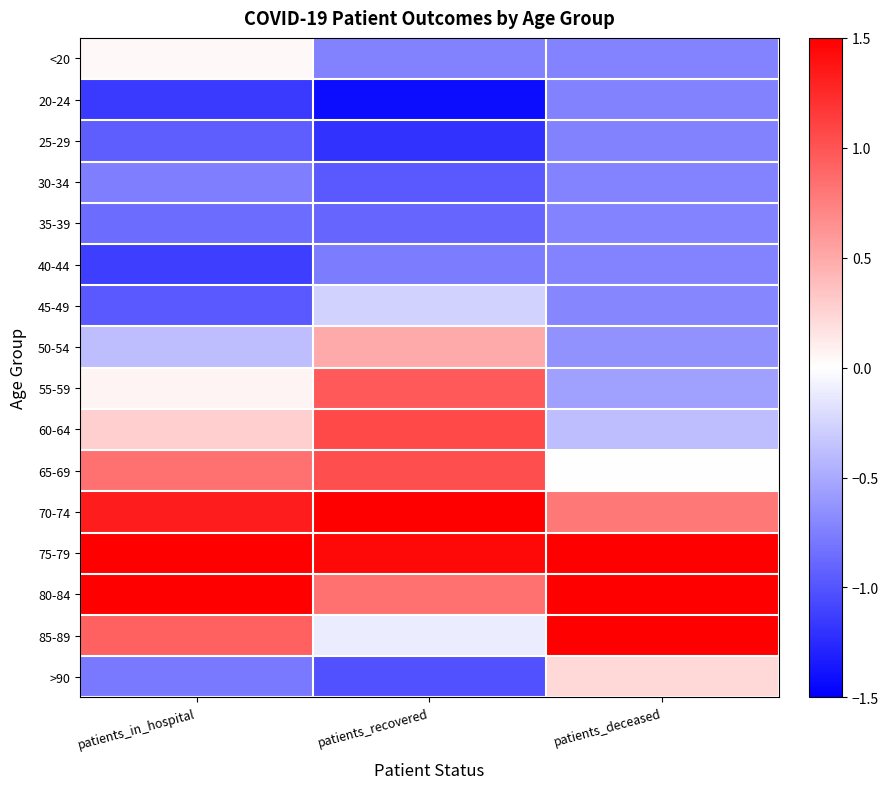

Reading left to right, extract all data points from this chart.

<20: patients_in_hospital=0.0	patients_recovered=-0.7	patients_deceased=-0.7
20-24: patients_in_hospital=-1.2	patients_recovered=-1.4	patients_deceased=-0.7
25-29: patients_in_hospital=-0.9	patients_recovered=-1.2	patients_deceased=-0.7
30-34: patients_in_hospital=-0.8	patients_recovered=-1.0	patients_deceased=-0.7
35-39: patients_in_hospital=-0.9	patients_recovered=-0.9	patients_deceased=-0.7
40-44: patients_in_hospital=-1.1	patients_recovered=-0.8	patients_deceased=-0.7
45-49: patients_in_hospital=-1.0	patients_recovered=-0.3	patients_deceased=-0.7
50-54: patients_in_hospital=-0.4	patients_recovered=0.5	patients_deceased=-0.6
55-59: patients_in_hospital=0.1	patients_recovered=1.0	patients_deceased=-0.6
60-64: patients_in_hospital=0.3	patients_recovered=1.1	patients_deceased=-0.4
65-69: patients_in_hospital=0.8	patients_recovered=1.0	patients_deceased=0.0
70-74: patients_in_hospital=1.3	patients_recovered=1.5	patients_deceased=0.8
75-79: patients_in_hospital=1.9	patients_recovered=1.4	patients_deceased=1.8
80-84: patients_in_hospital=1.6	patients_recovered=0.8	patients_deceased=2.3
85-89: patients_in_hospital=0.9	patients_recovered=-0.1	patients_deceased=1.5
>90: patients_in_hospital=-0.8	patients_recovered=-1.0	patients_deceased=0.2